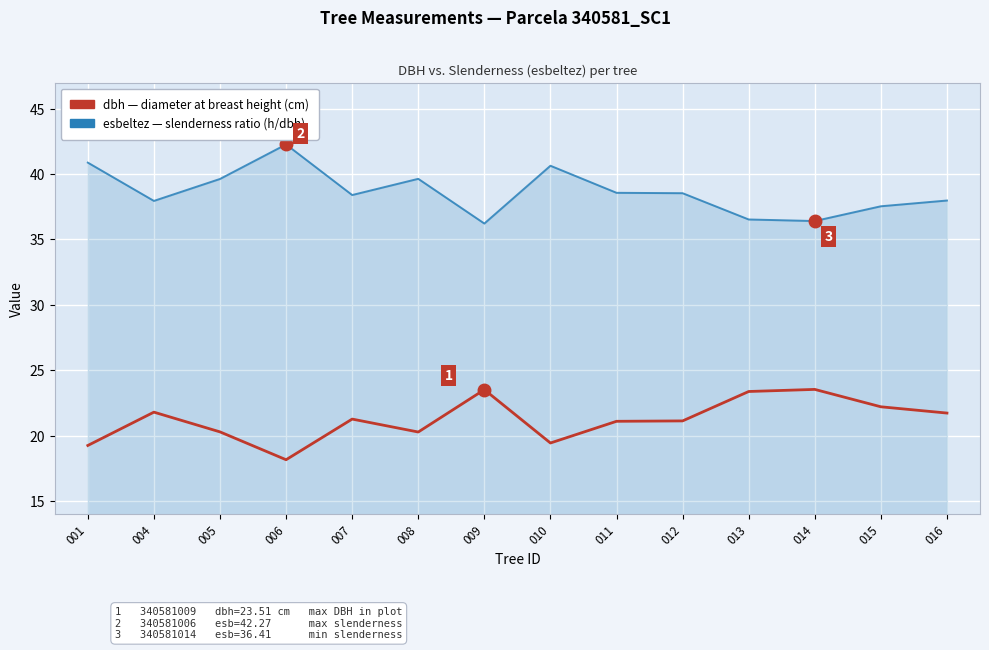

What is the spread (max minus min) of values at 006?

24.1